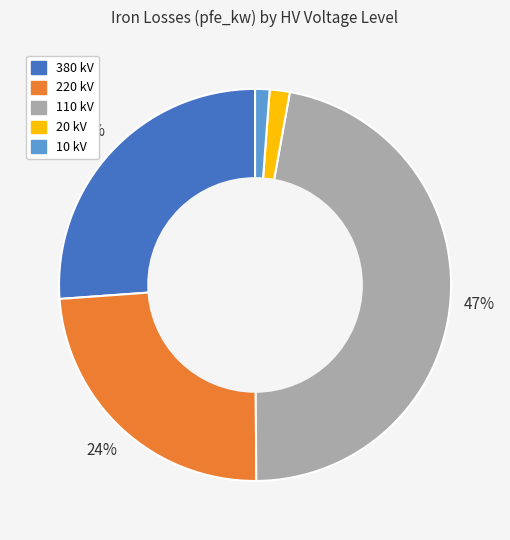

How many slices are in this pie chart?

5